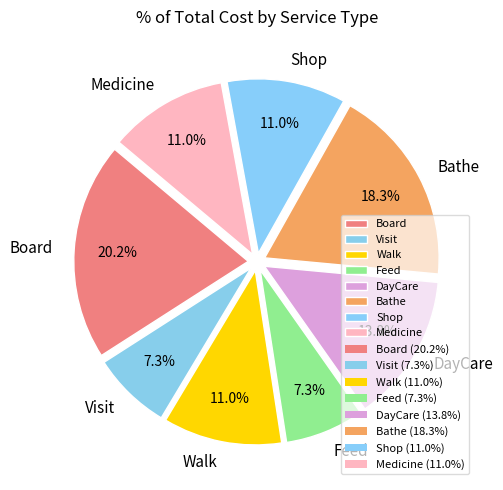

What is the largest slice in the pie chart?

Board